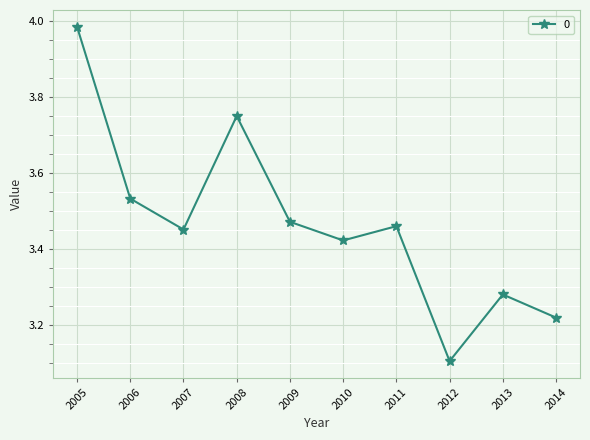

Where is the first local maximum?

2008